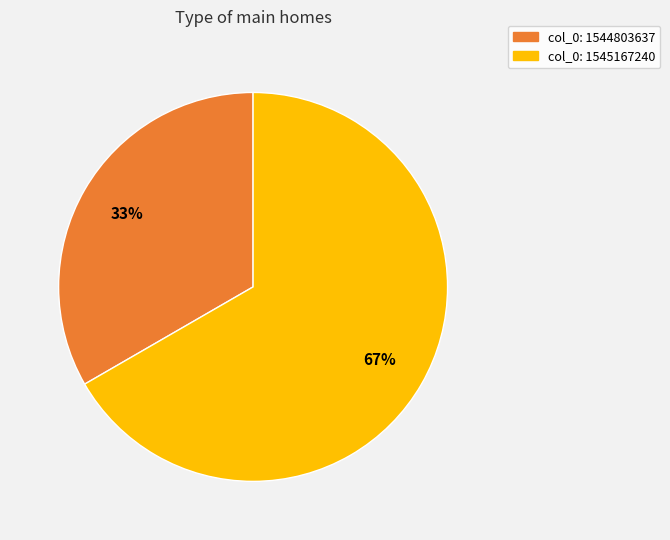

Is there a majority slice in this chart?

Yes